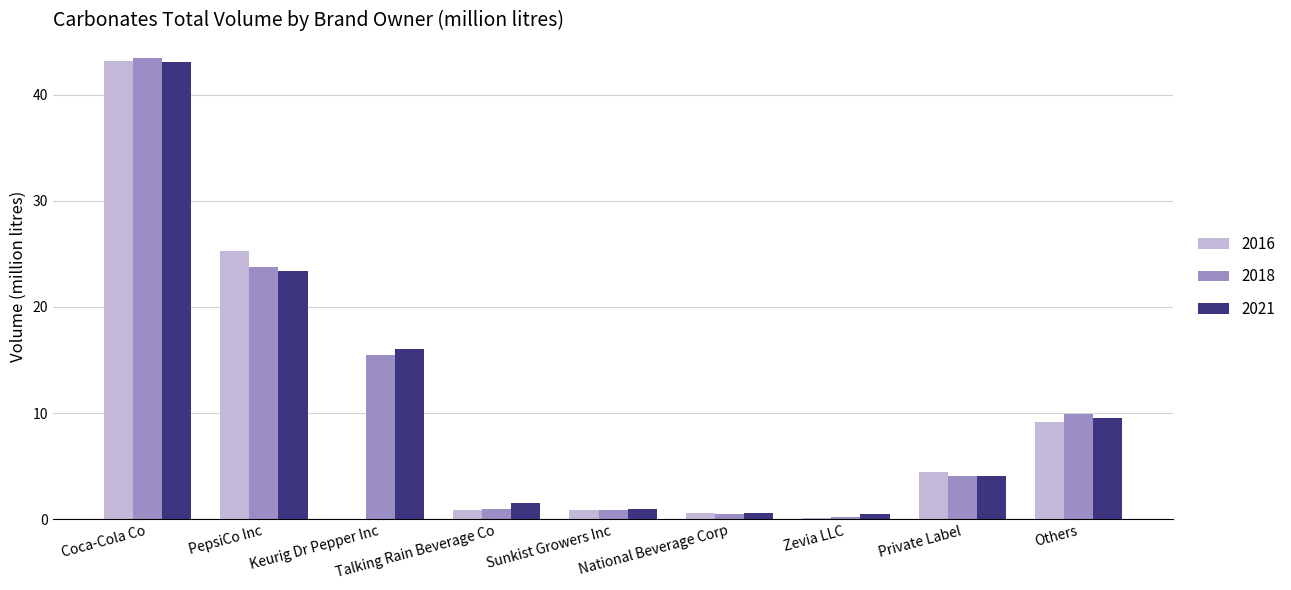

Which category has the highest value across all series?

Coca-Cola Co